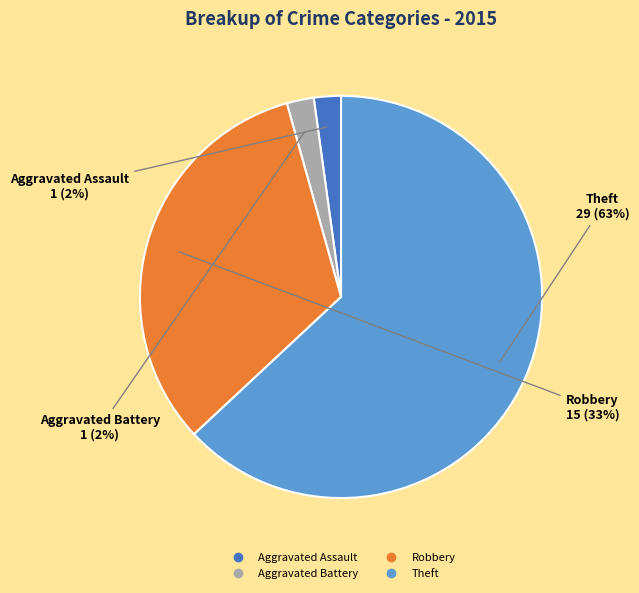

To the nearest percent, what is the average slice percentage?

25%